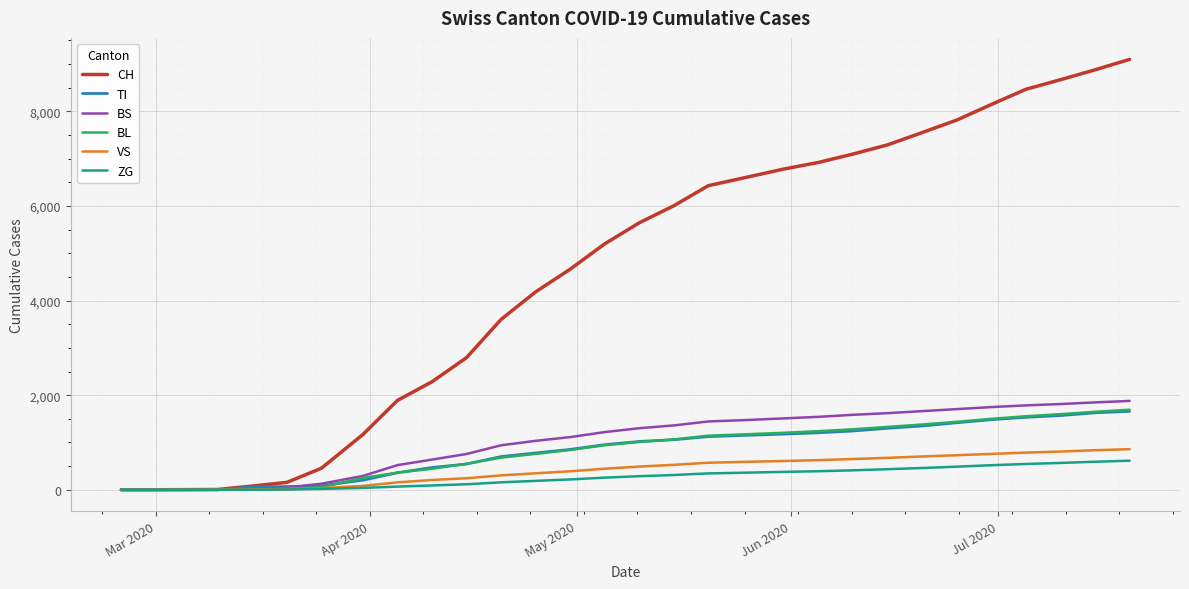

Which series has the largest range (max minus min)?

CH